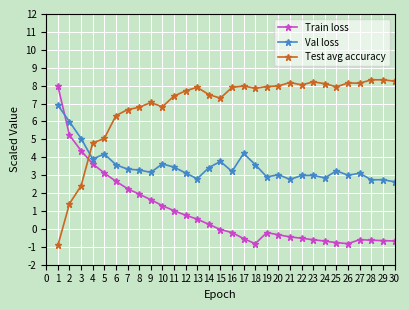

Rank the series by their maximum value, from highest to lowest.

Test avg accuracy, Train loss, Val loss